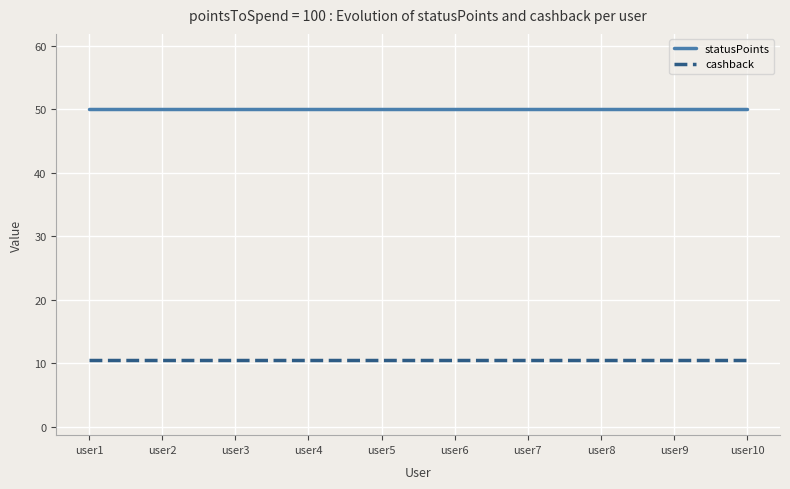

Reading left to right, extract all data points from this chart.

statusPoints: user1=50.0	user2=50.0	user3=50.0	user4=50.0	user5=50.0	user6=50.0	user7=50.0	user8=50.0	user9=50.0	user10=50.0
cashback: user1=10.5	user2=10.5	user3=10.5	user4=10.5	user5=10.5	user6=10.5	user7=10.5	user8=10.5	user9=10.5	user10=10.5